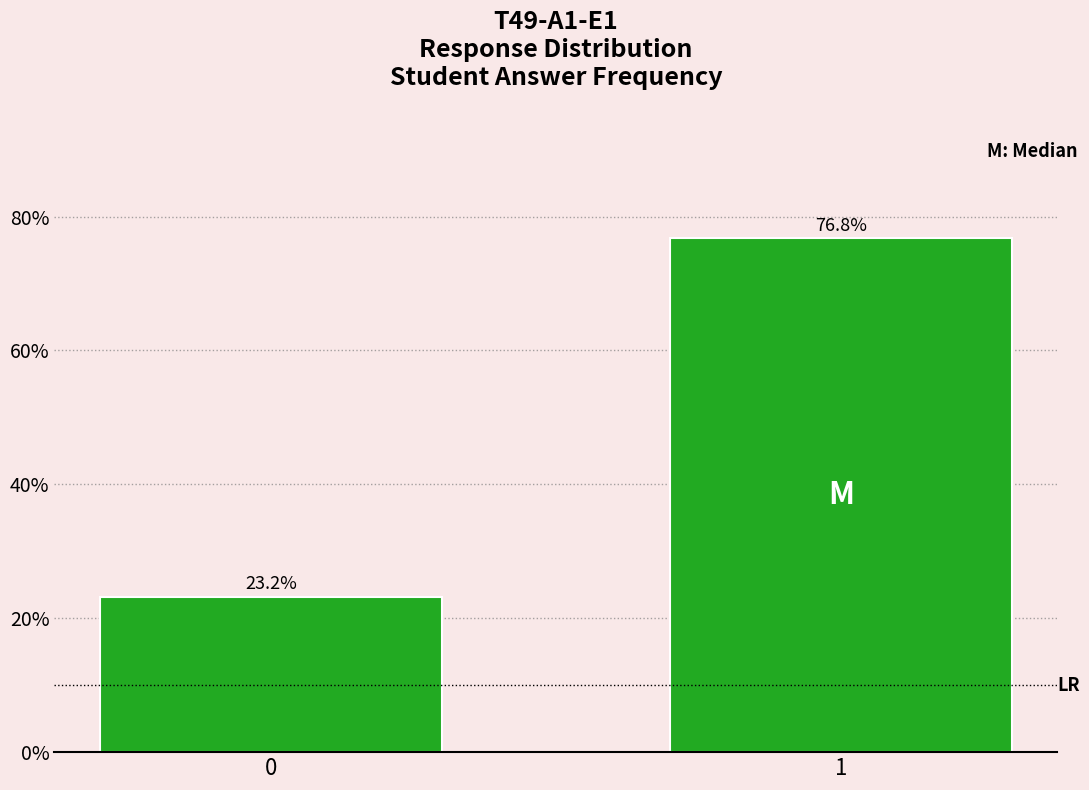

Reading left to right, list all the values displayed in this chart.

23.2	76.8